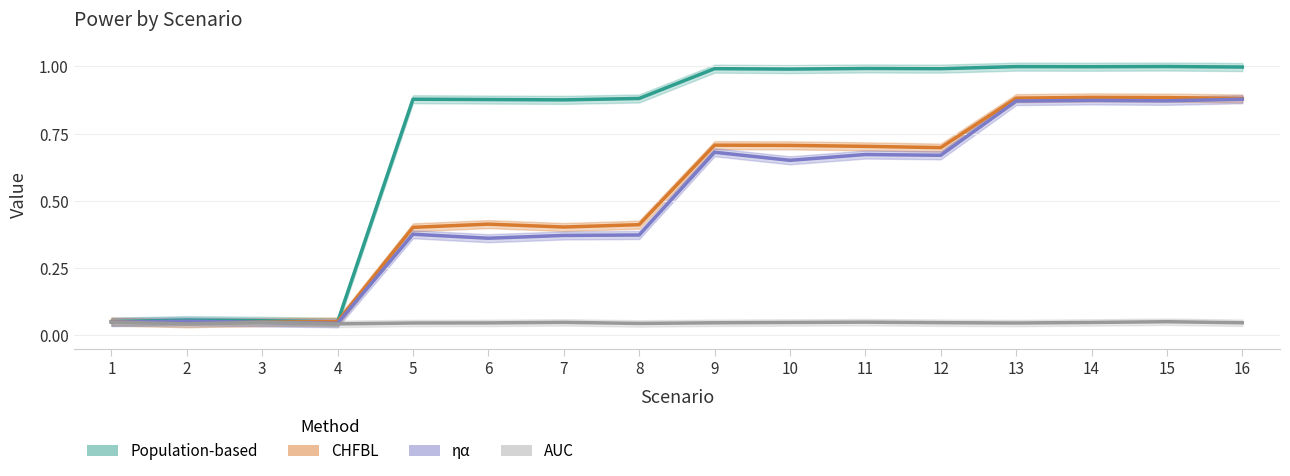

The value of AUC at 1 is 0.0. True or false?

False